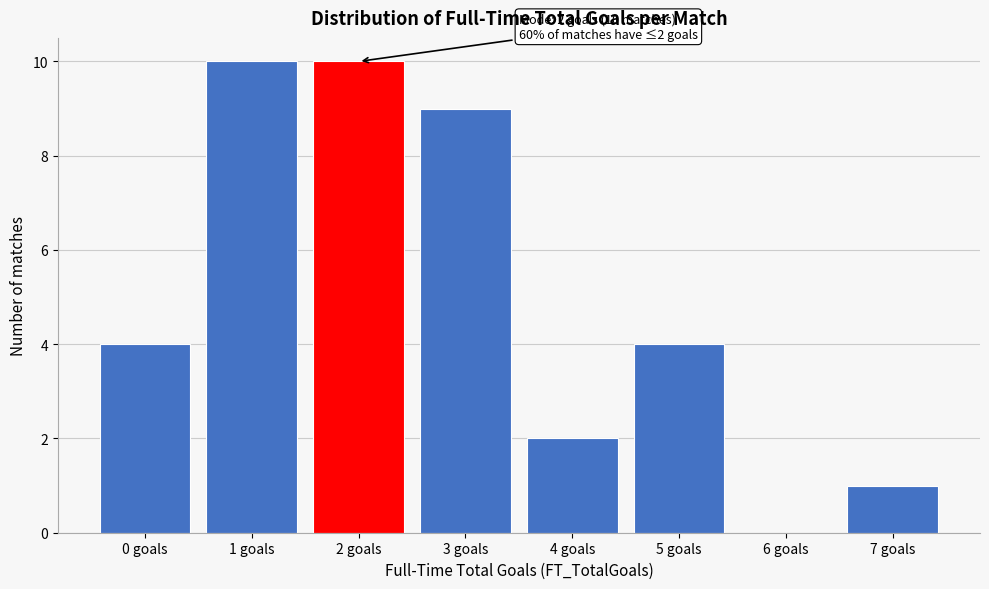

Reading left to right, list all the values displayed in this chart.

0 goals=4	1 goals=10	2 goals=10	3 goals=9	4 goals=2	5 goals=4	6 goals=0	7 goals=1